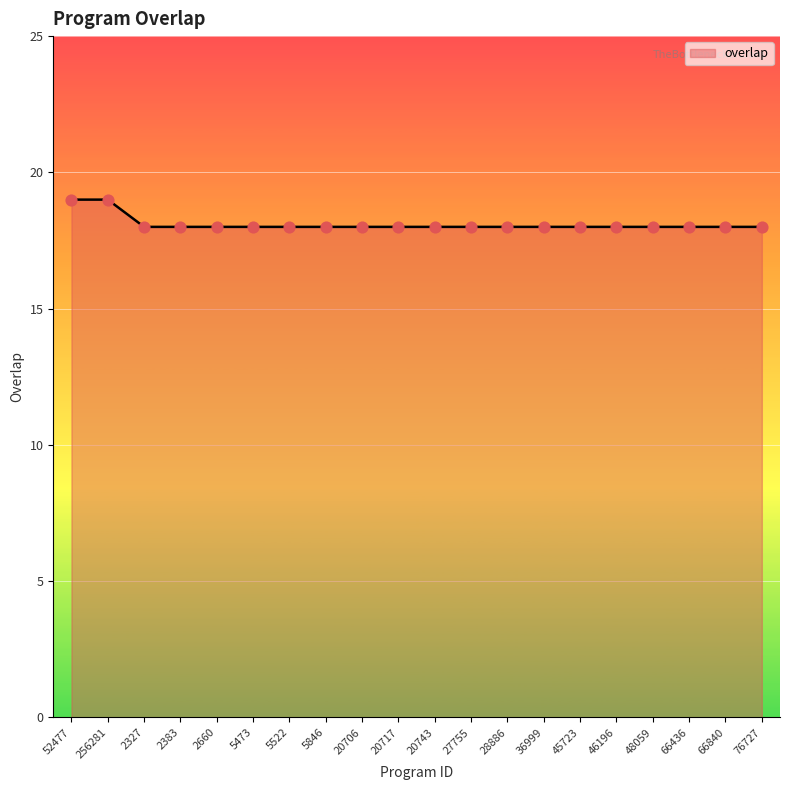

Between 52477 and 20743, which is larger?

52477